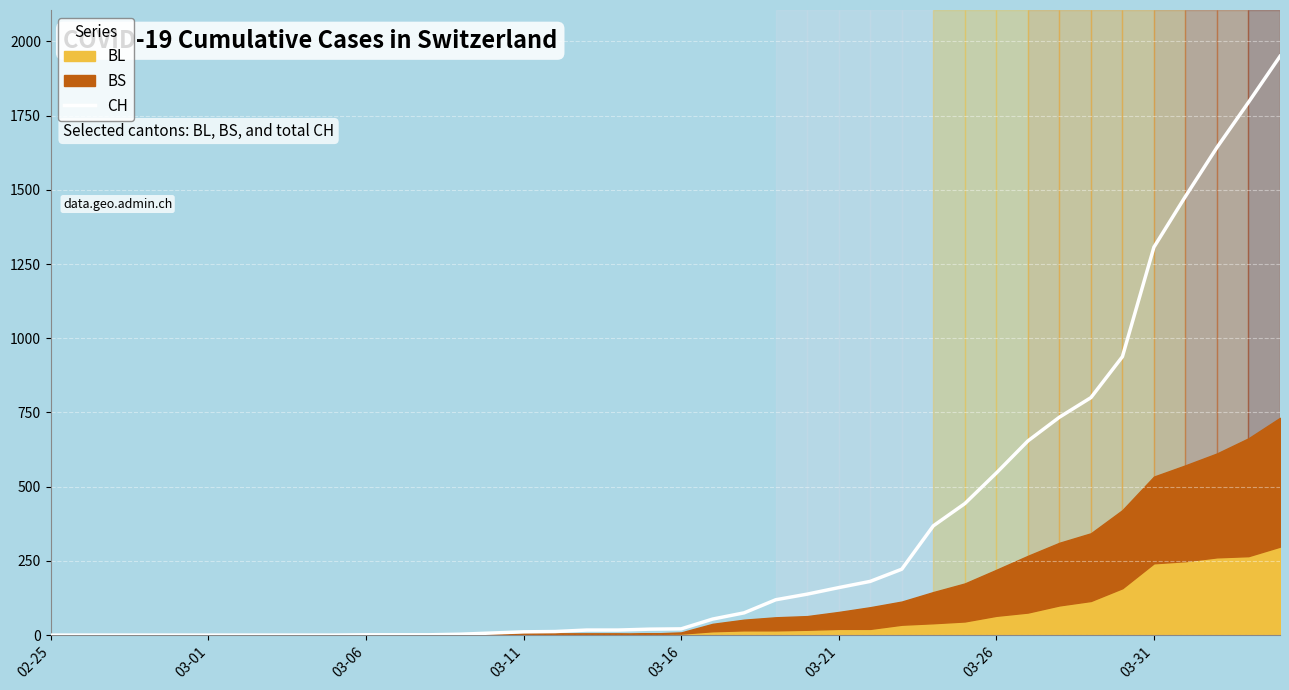

What is the difference between the values at 39 and 11?

1949